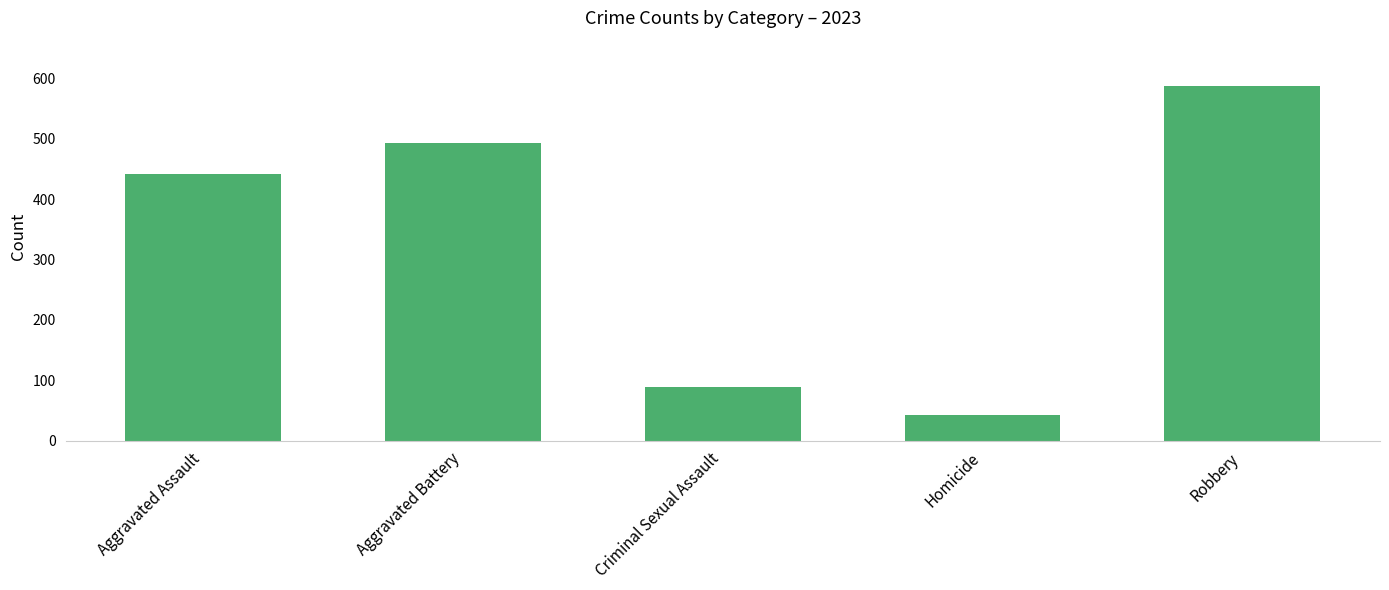

What is the label of the 3rd bar from the left?

Criminal Sexual Assault